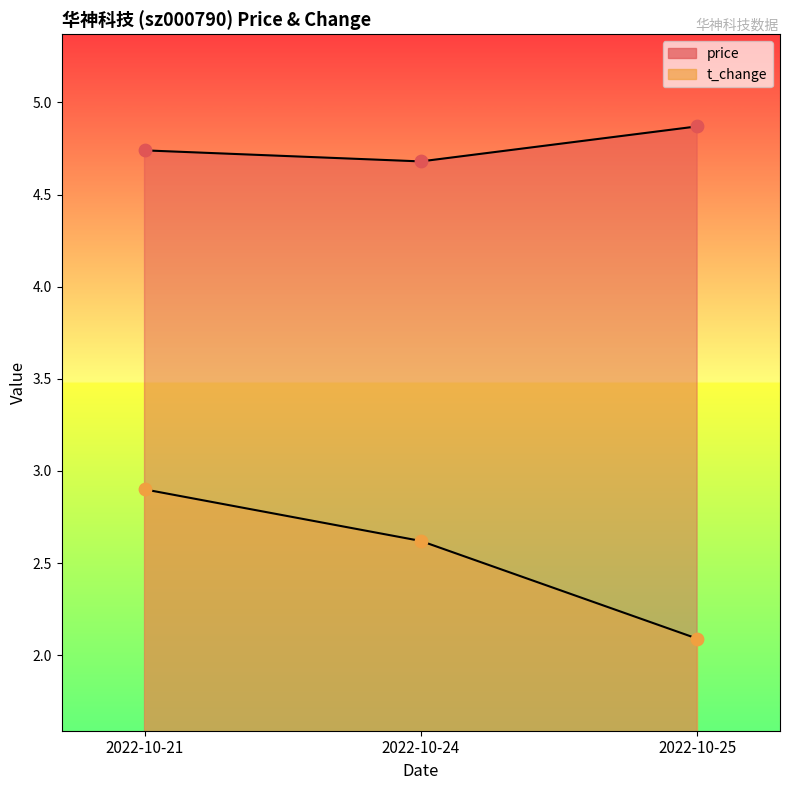

At how many categories does at least one series exceed 2?

3